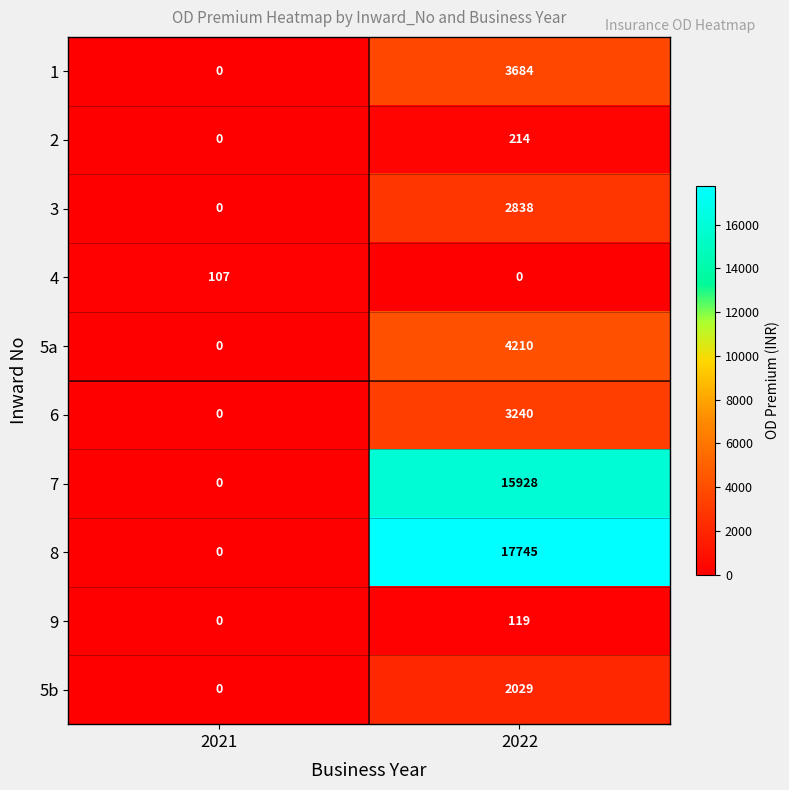

The value of 3 at 2021 is 0. True or false?

True